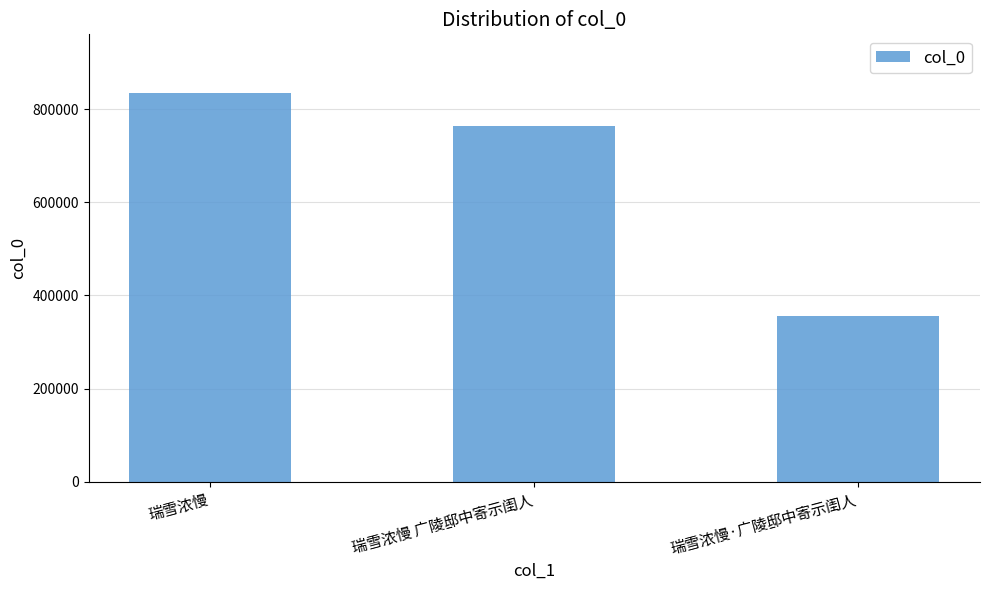

How many data points are less than 763977?

1